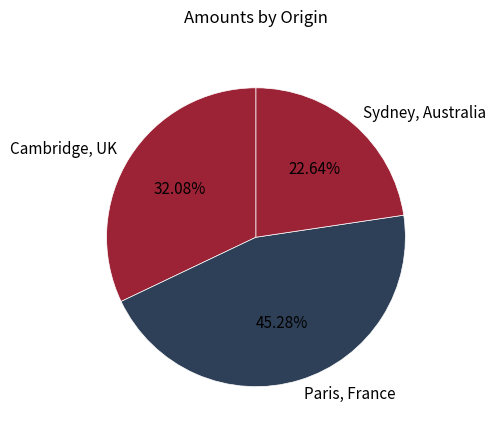

To the nearest percent, what is the difference between the Paris, France and Sydney, Australia slice percentages?

23%